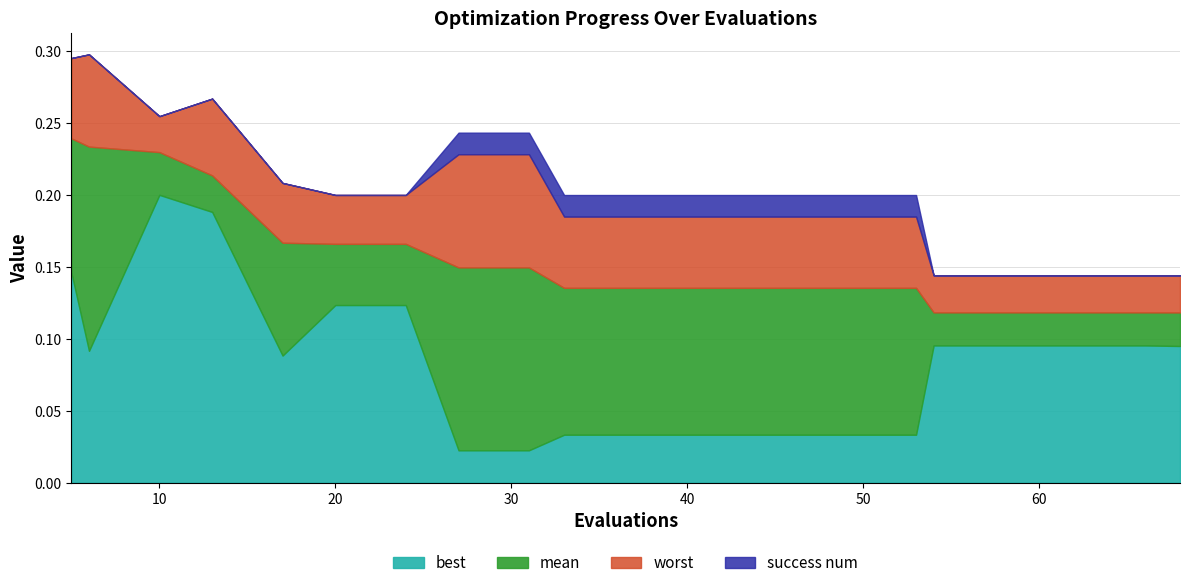

At which label does best reach its minimum?

27